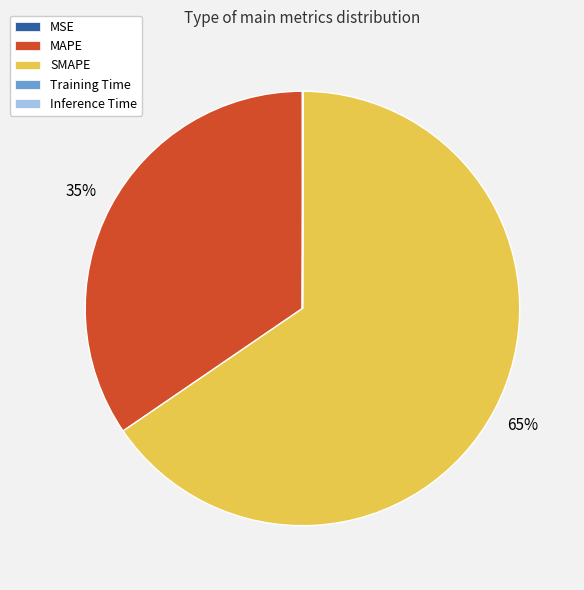

To the nearest percent, what is the difference between the largest and smallest slice percentages?

65%